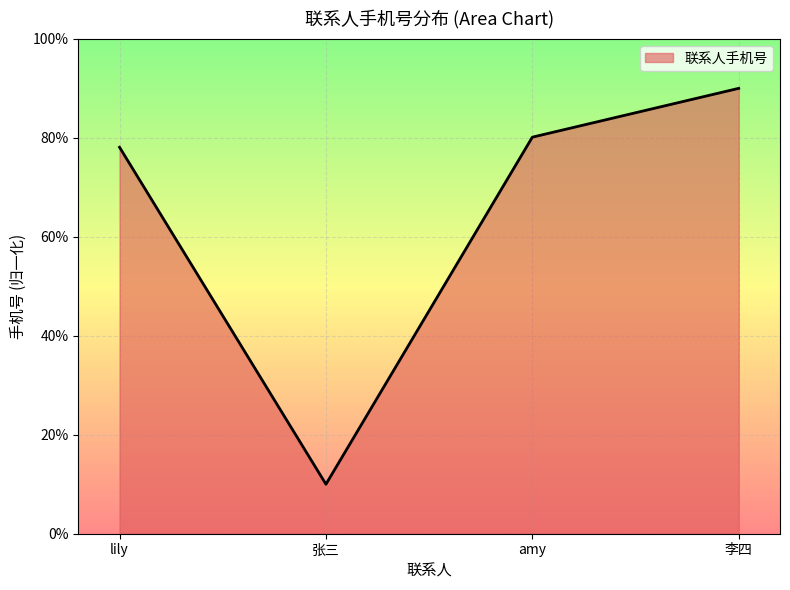

Where is the data nearest to the value 50?

lily